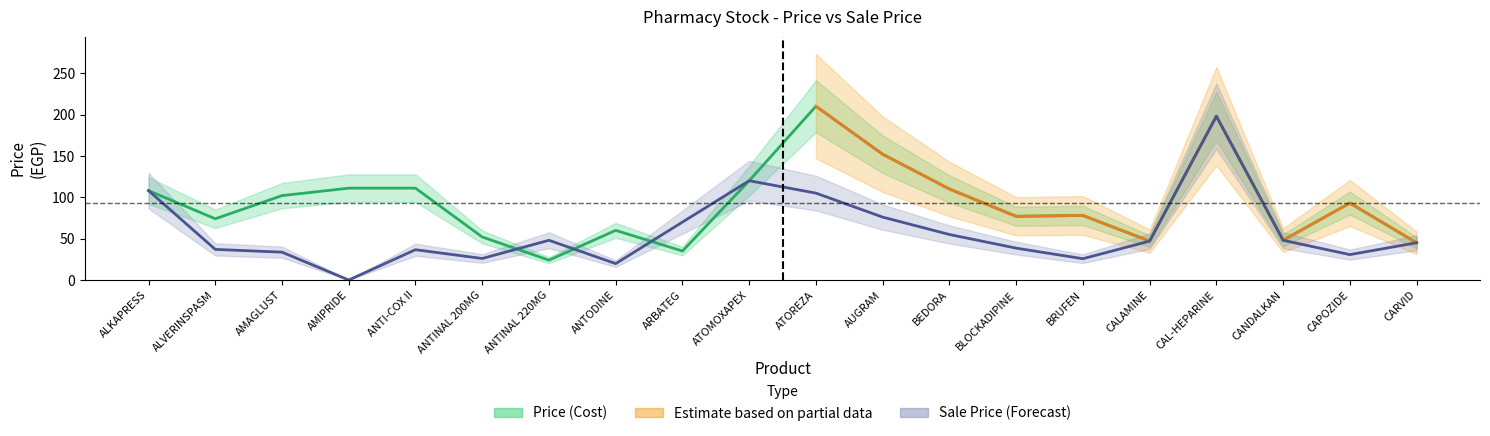

Reading left to right, what are all the values shown in this chart?

Price (Cost): ALKAPRESS=108.0	ALVERINSPASM=74.0	AMAGLUST=102.0	AMIPRIDE=111.0	ANTI-COX II=111.0	ANTINAL 200MG=52.0	ANTINAL 220MG=24.0	ANTODINE=60.0	ARBATEG=35.0	ATOMOXAPEX=120.0	ATOREZA=210.0	AUGRAM=152.0	BEDORA=110.0	BLOCKADIPINE=77.0	BRUFEN=78.0	CALAMINE=47.0	CAL-HEPARINE=198.0	CANDALKAN=48.0	CAPOZIDE=93.0	CARVID=45.0
Sale Price: ALKAPRESS=108.0	ALVERINSPASM=37.0	AMAGLUST=33.7	AMIPRIDE=0.0	ANTI-COX II=36.6	ANTINAL 200MG=26.0	ANTINAL 220MG=48.0	ANTODINE=19.8	ARBATEG=70.0	ATOMOXAPEX=120.0	ATOREZA=105.0	AUGRAM=76.0	BEDORA=55.0	BLOCKADIPINE=38.5	BRUFEN=25.7	CALAMINE=47.0	CAL-HEPARINE=198.0	CANDALKAN=48.0	CAPOZIDE=30.7	CARVID=45.0